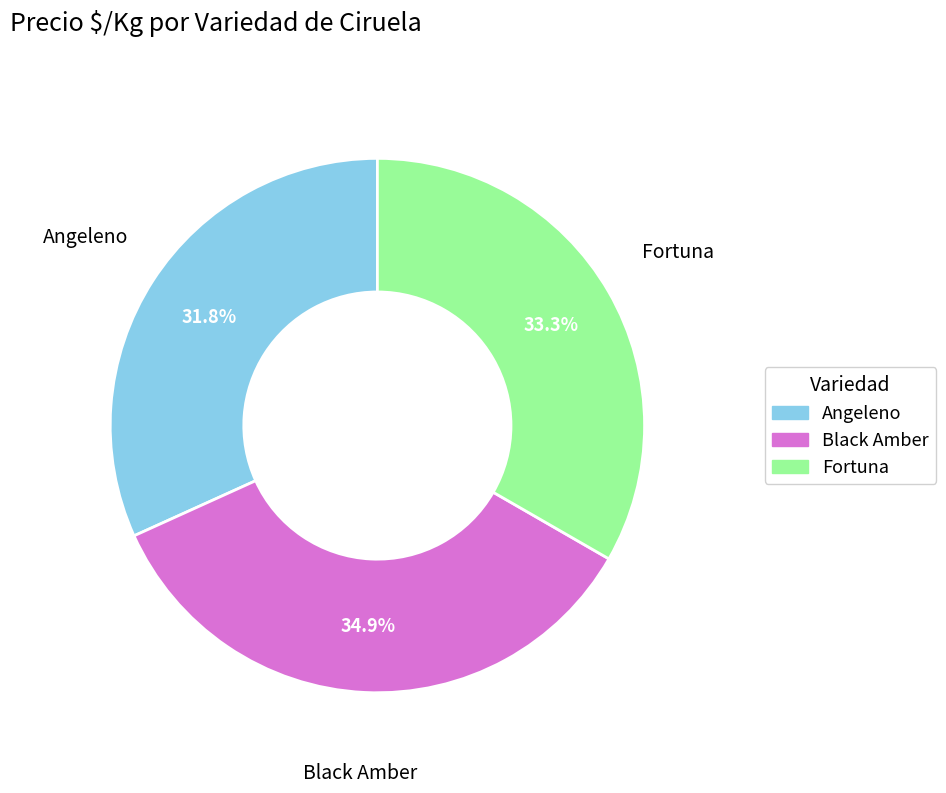

Is it true that Black Amber is 35% of the pie?

True